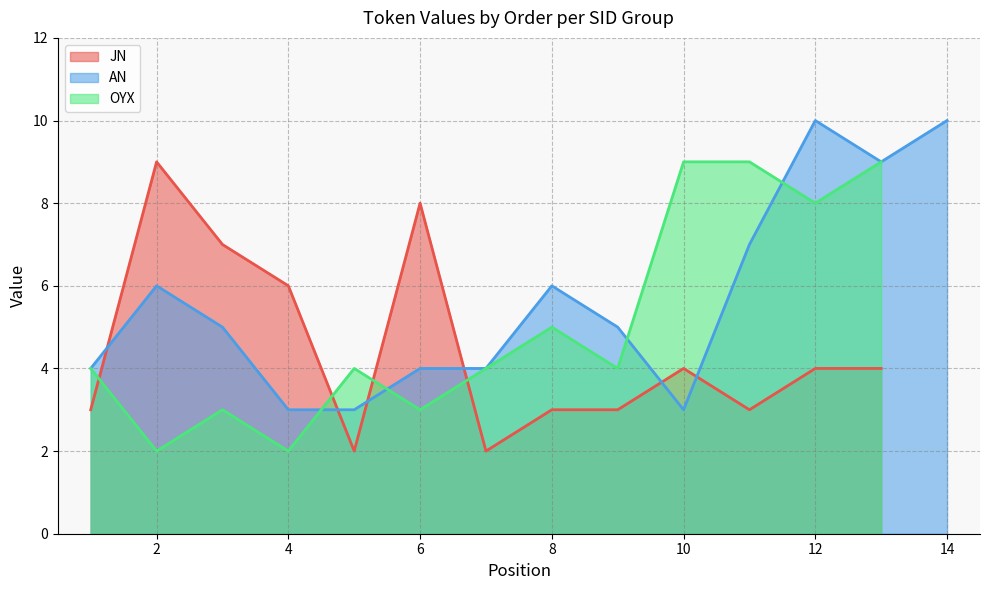

What is the highest value of the JN series?

9